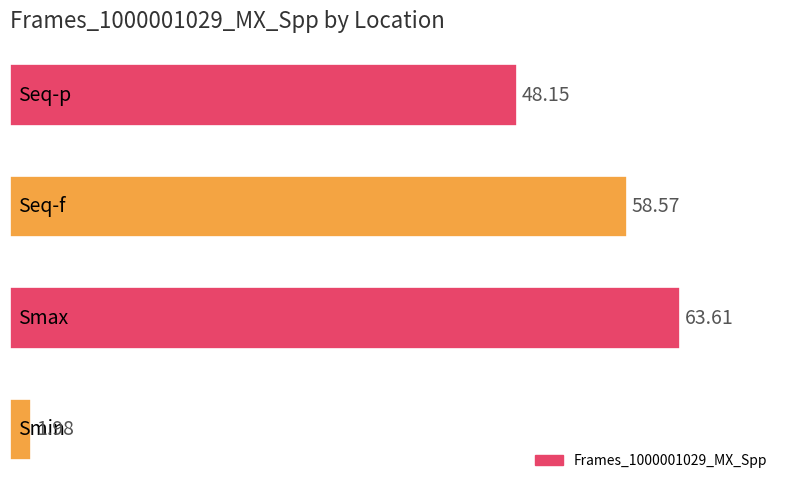

What is the average value?

43.1